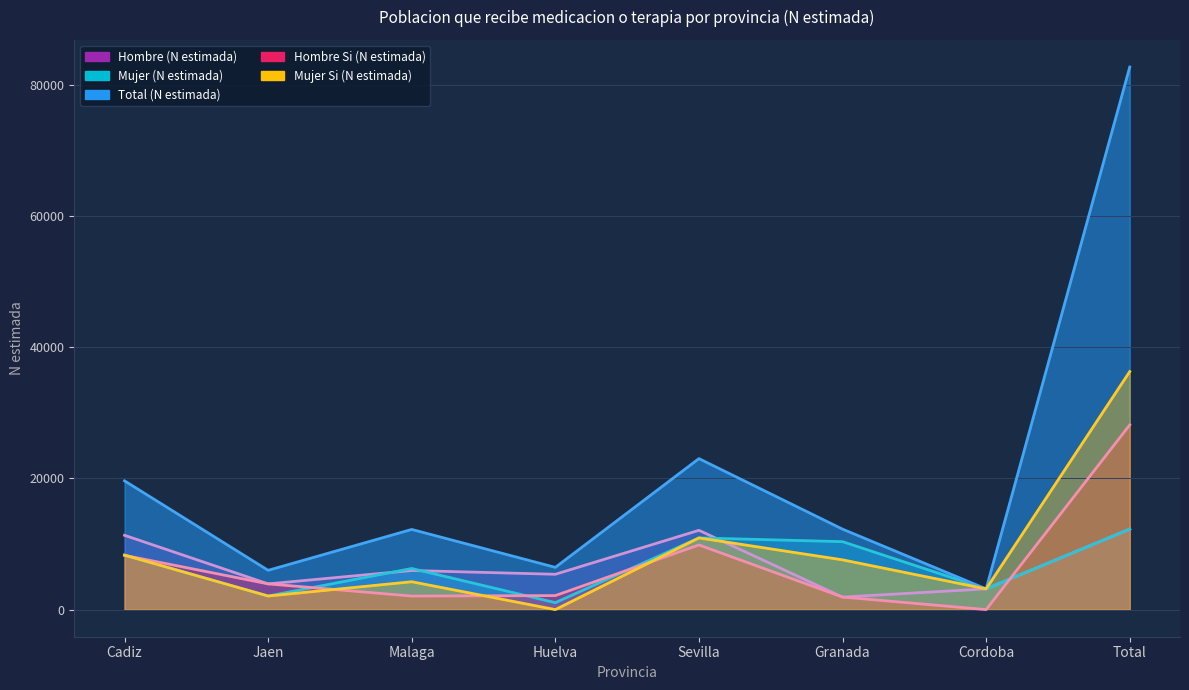

Between Granada and Cordoba, which is larger?

Cordoba